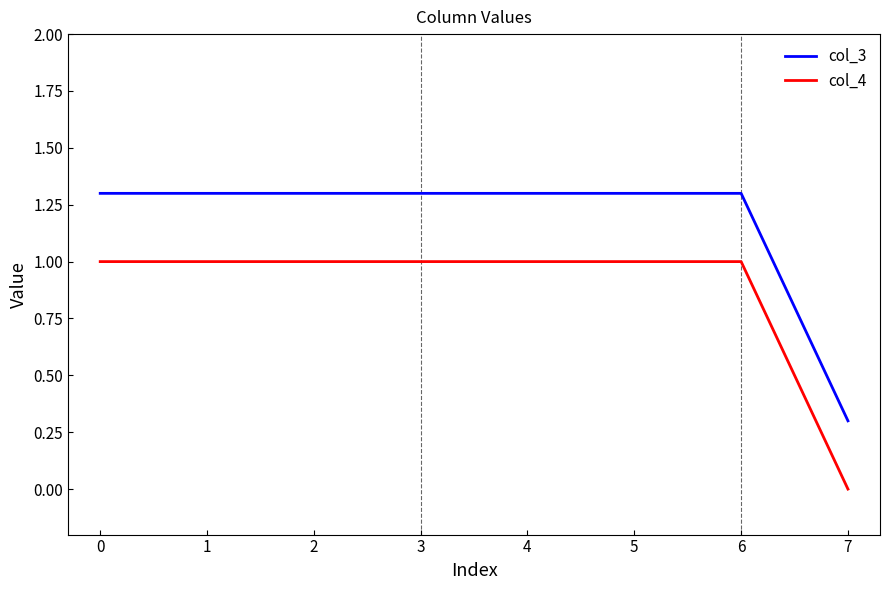

At 1, list the series in order from largest to smallest.

col_3, col_4